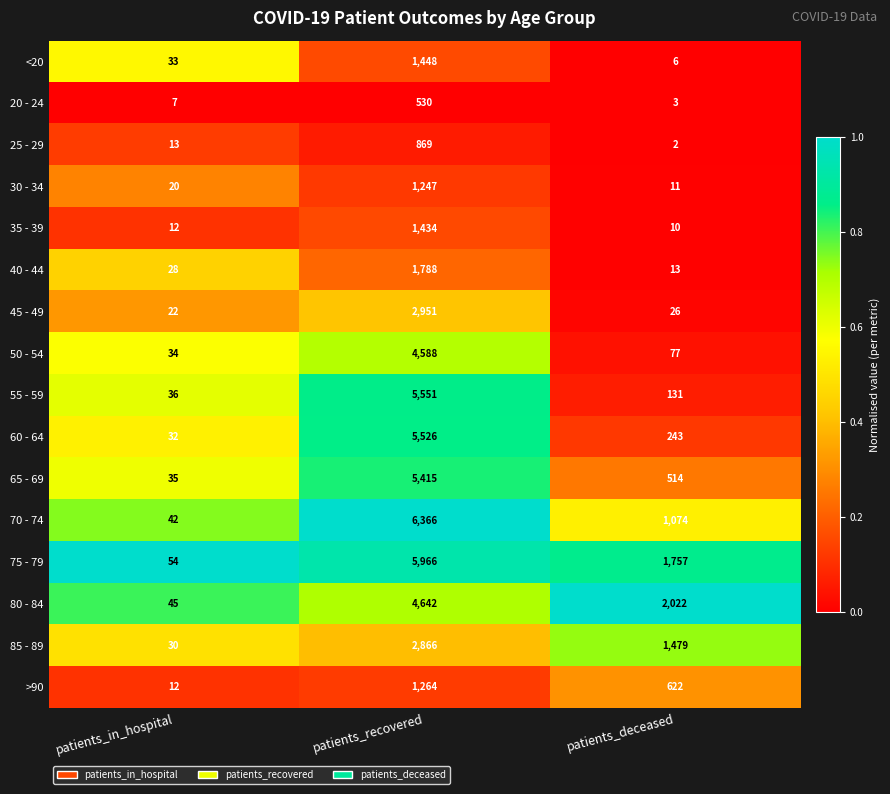

What is the average value of the 65 - 69 series?

1988